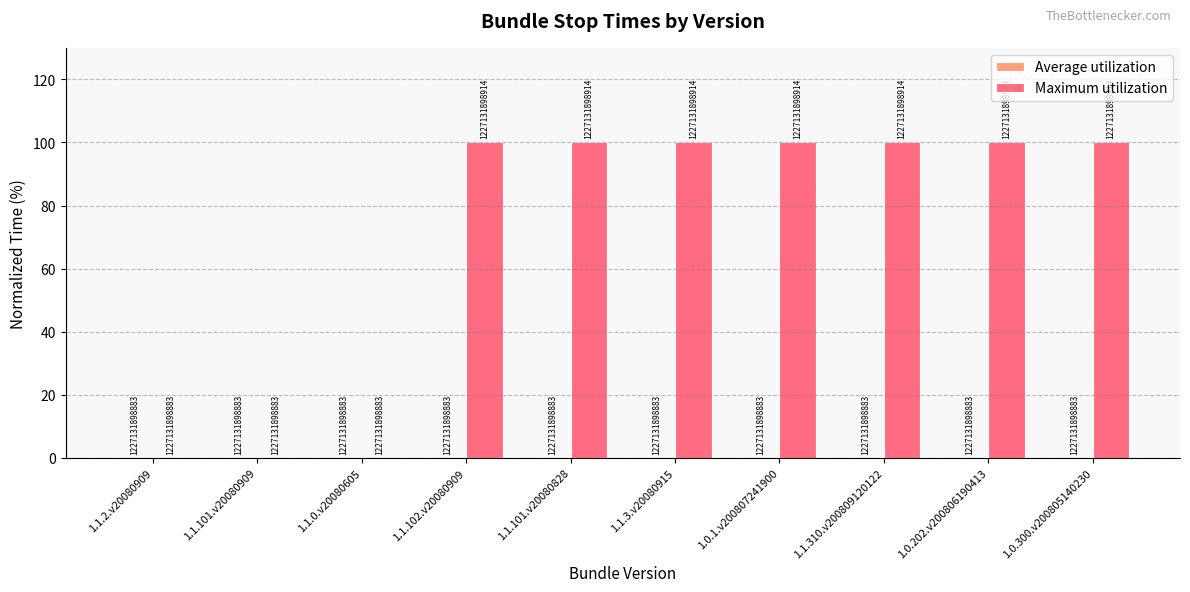

Are the bars horizontal?

No